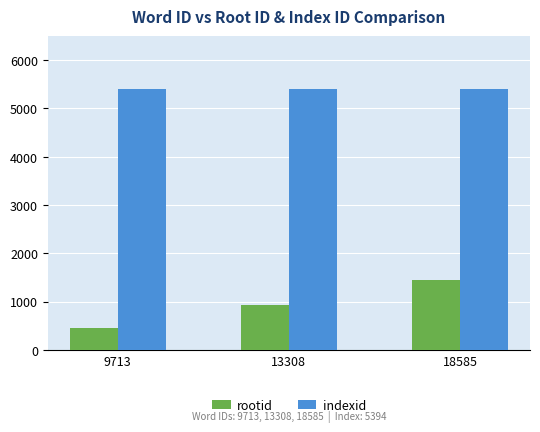

What is the spread (max minus min) of values at 9713?

4937